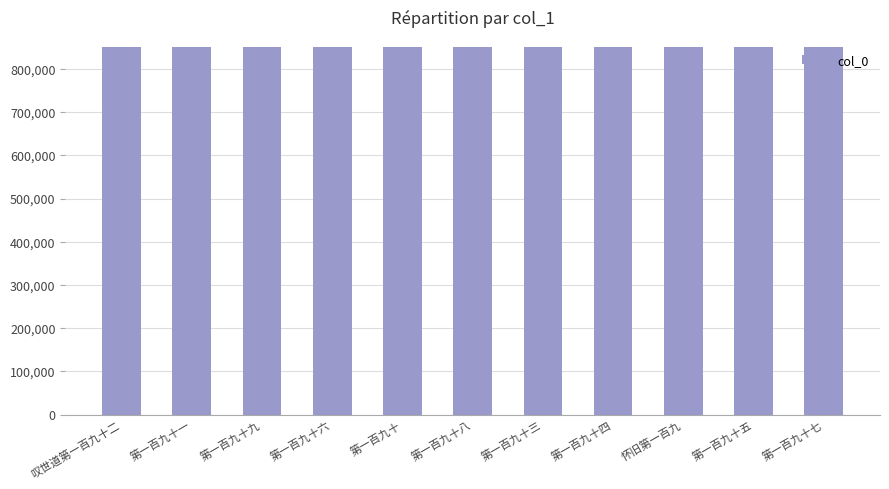

What is the sum of the values at 第一百九十三 and 第一百九十六?

1703352